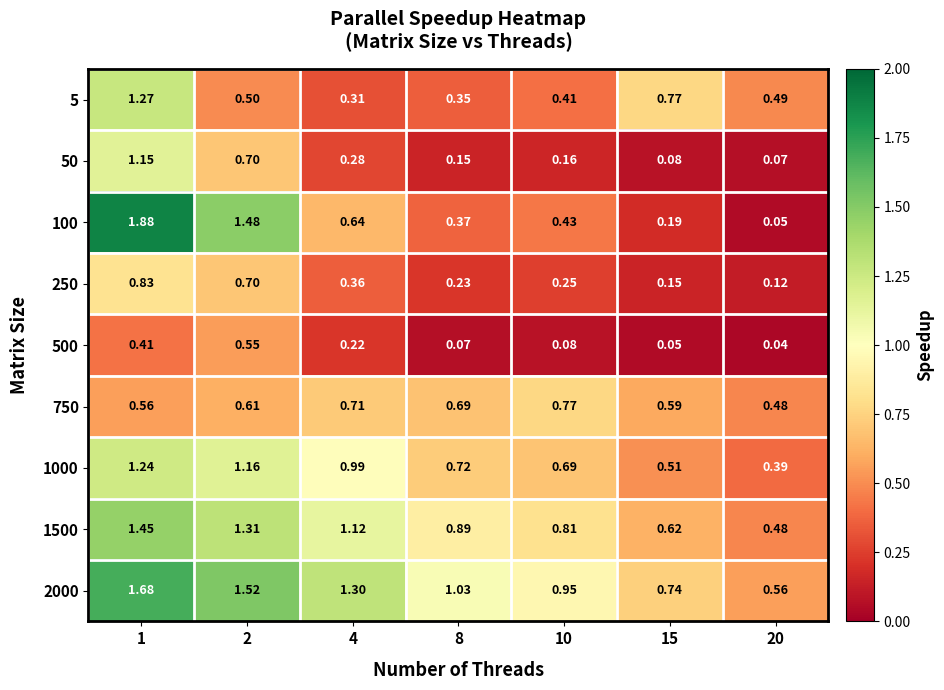

How many distinct data groups are displayed?

9